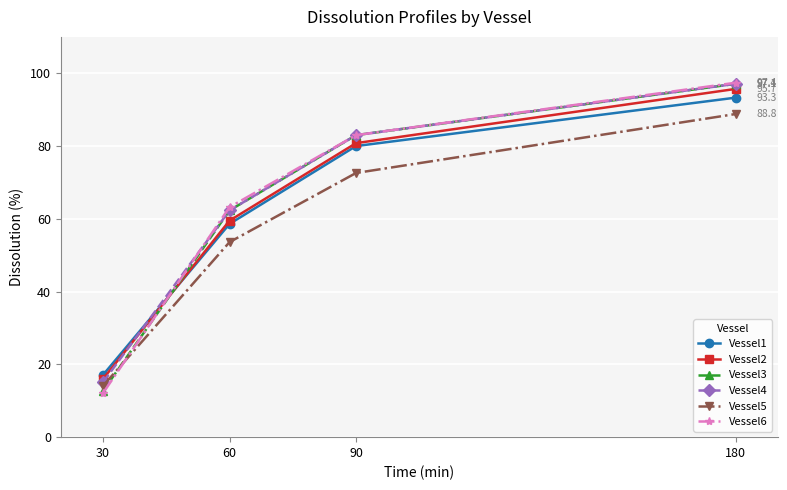

What is the difference between the maximum and minimum values in the Vessel3 series?

84.4